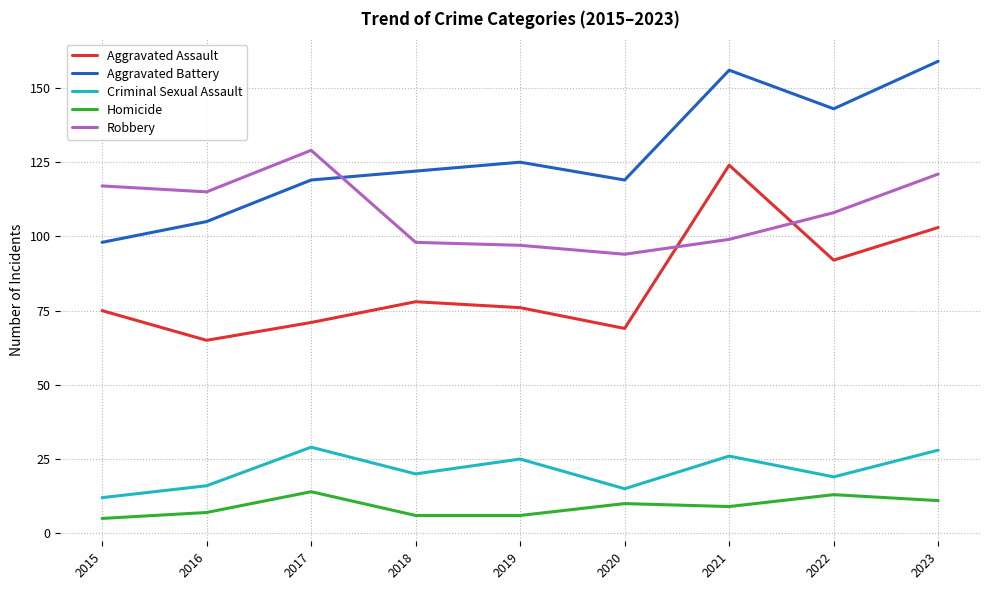

What is the sum of the Robbery values at 2021 and 2020?

193